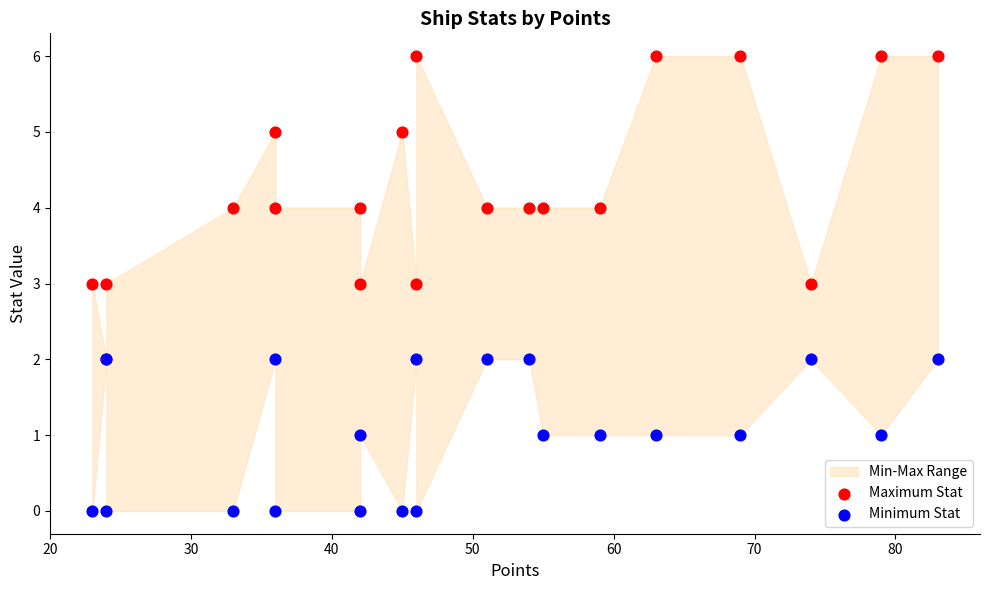

Which series contains the highest Y value?

Maximum Stat